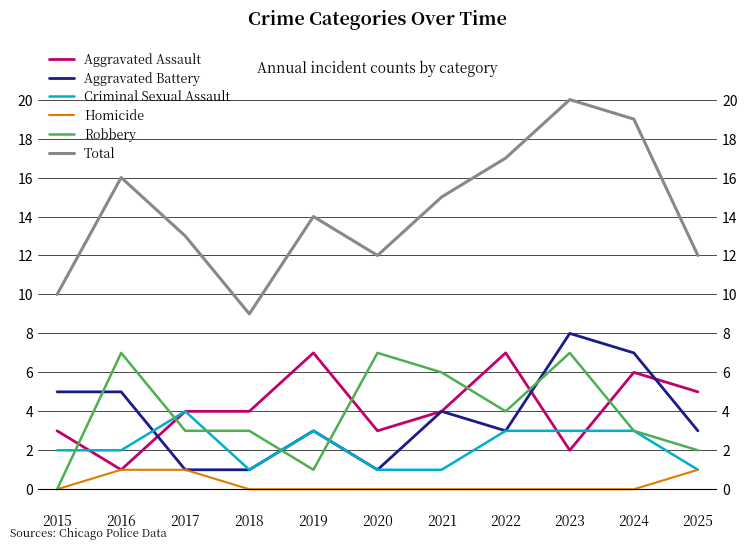

Which series changed the most between 2019 and 2025?

Aggravated Assault